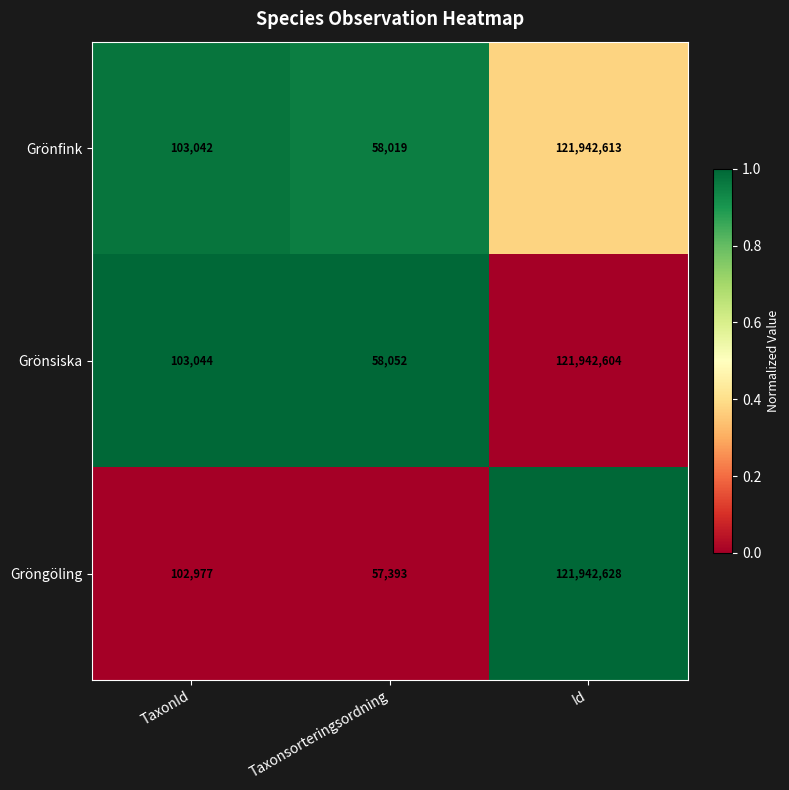

What is the difference between the maximum and second lowest values in the Grönsiska series?

121839560